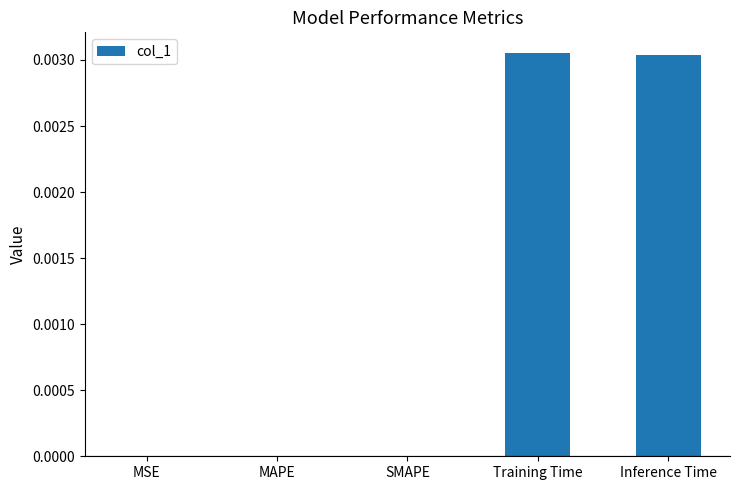

The value at Inference Time is 0.0. True or false?

True